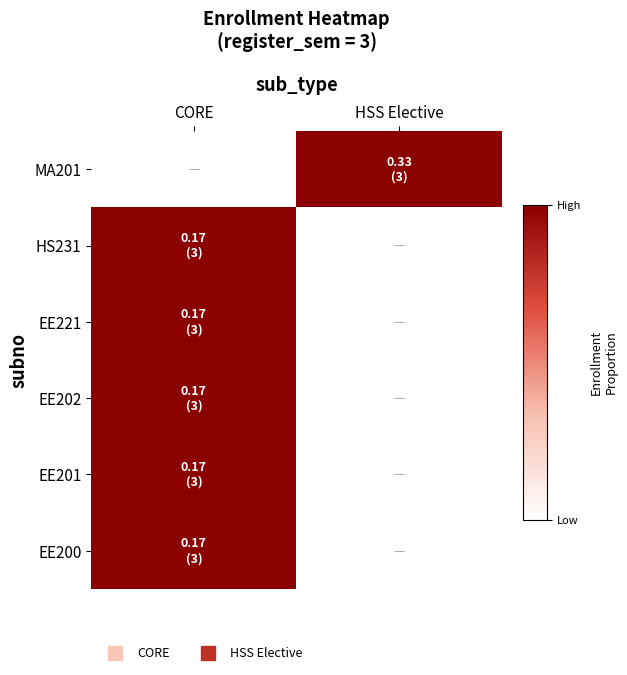

Reading left to right, extract all data points from this chart.

MA201: CORE=0	HSS Elective=1
HS231: CORE=1	HSS Elective=0
EE221: CORE=1	HSS Elective=0
EE202: CORE=1	HSS Elective=0
EE201: CORE=1	HSS Elective=0
EE200: CORE=1	HSS Elective=0